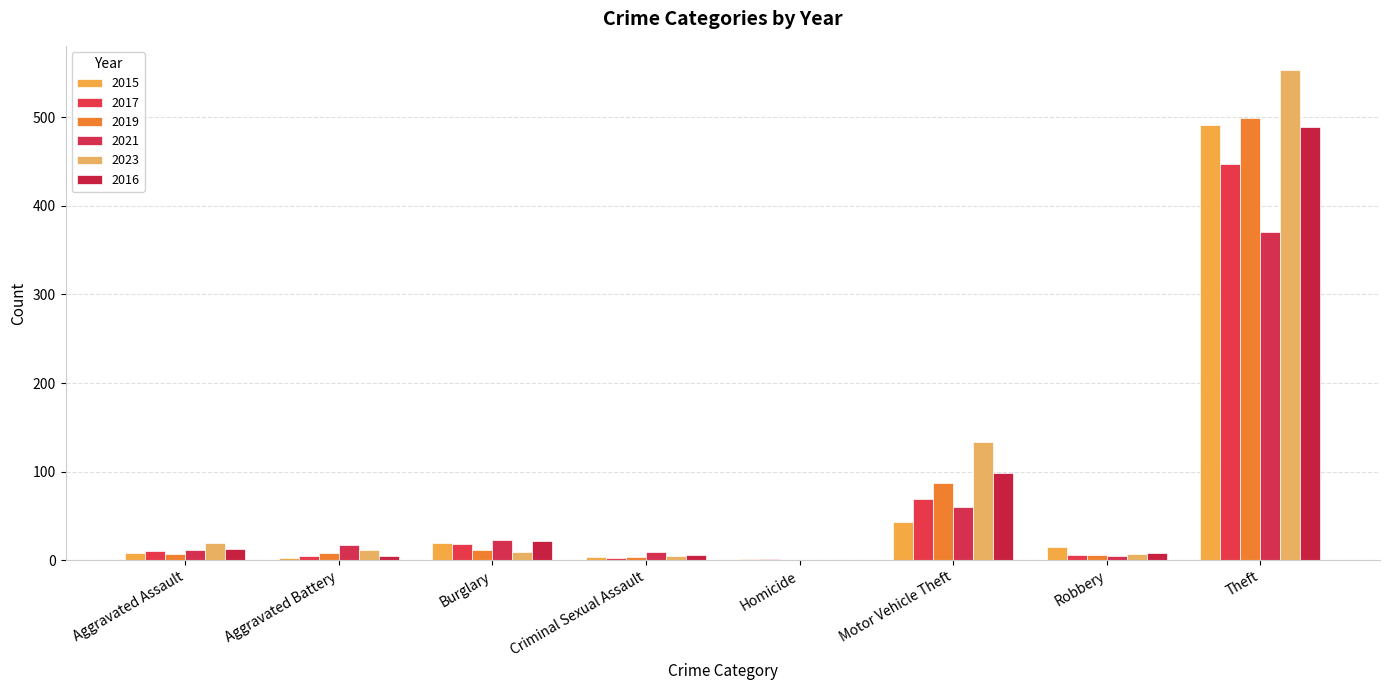

The value of 2019 at Theft is 227. True or false?

False